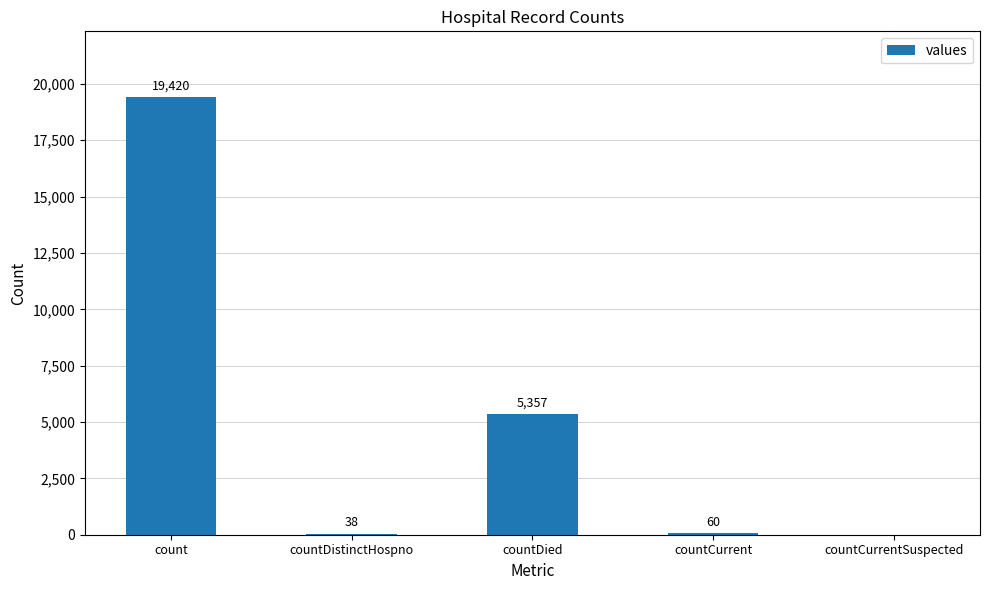

Are the bars grouped side by side (vs. stacked)?

No